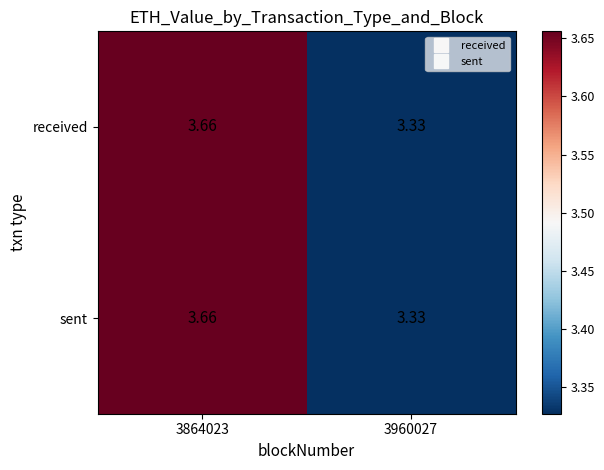

Count the number of data series in this chart.

2